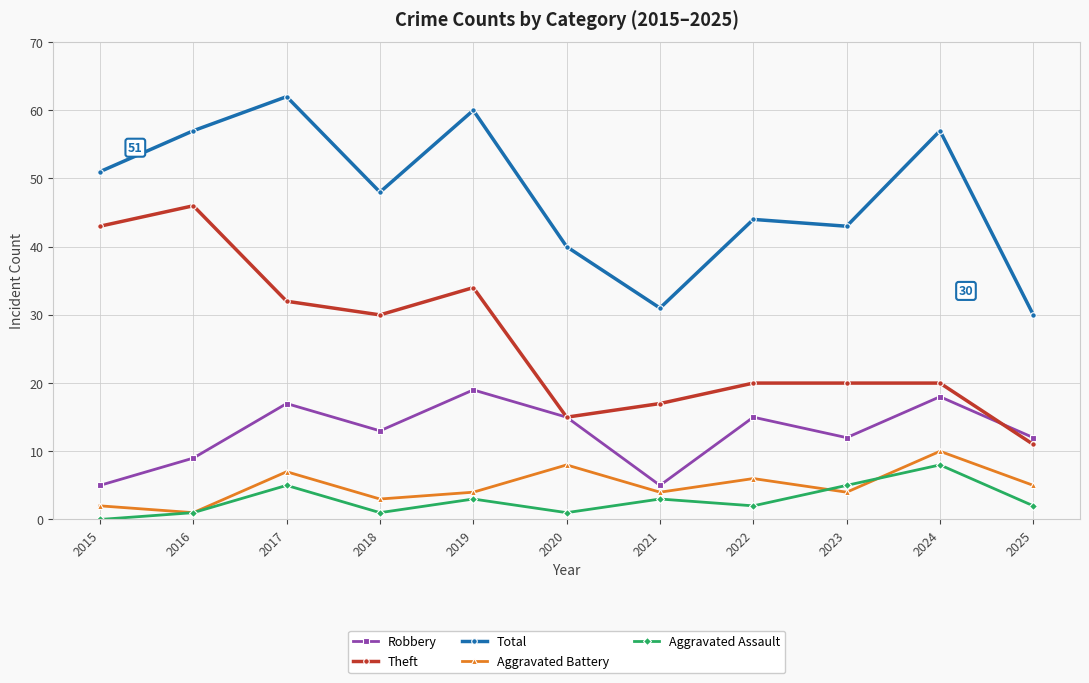

Between 2018 and 2023, which series saw the biggest shift?

Theft